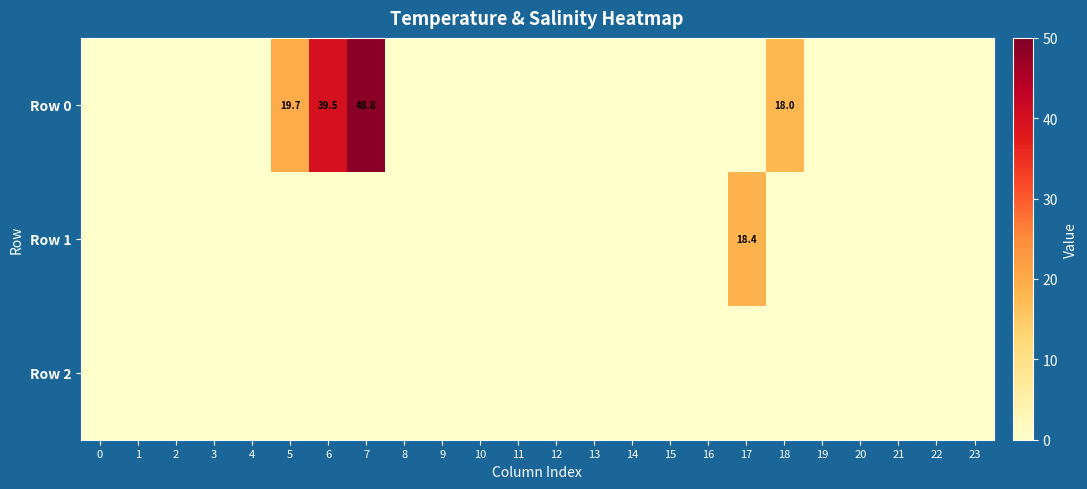

What is the difference between the maximum and minimum values in the Row 1 series?

18.4